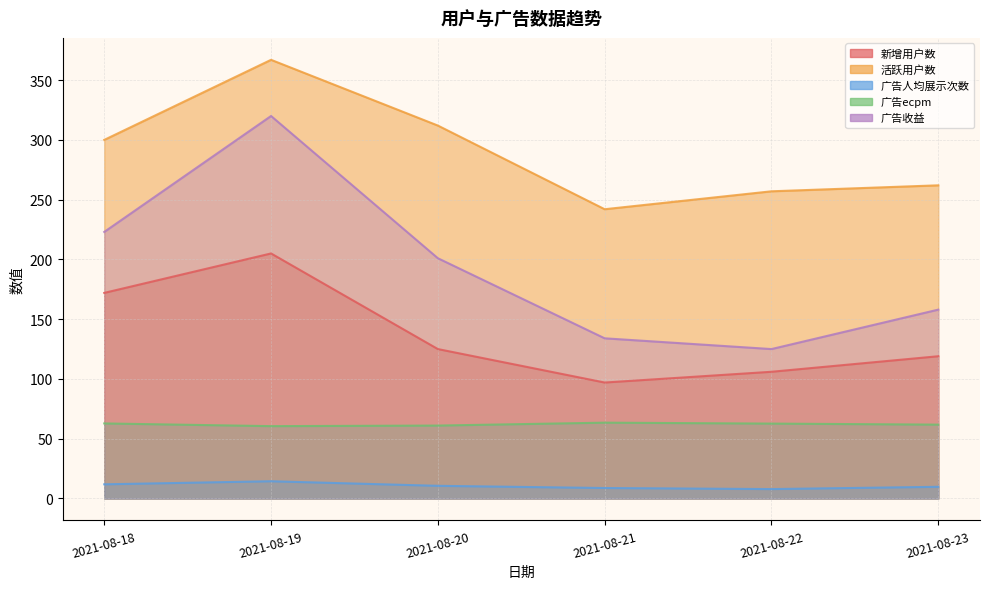

At which category does 广告收益 reach its first local valley?

2021-08-22